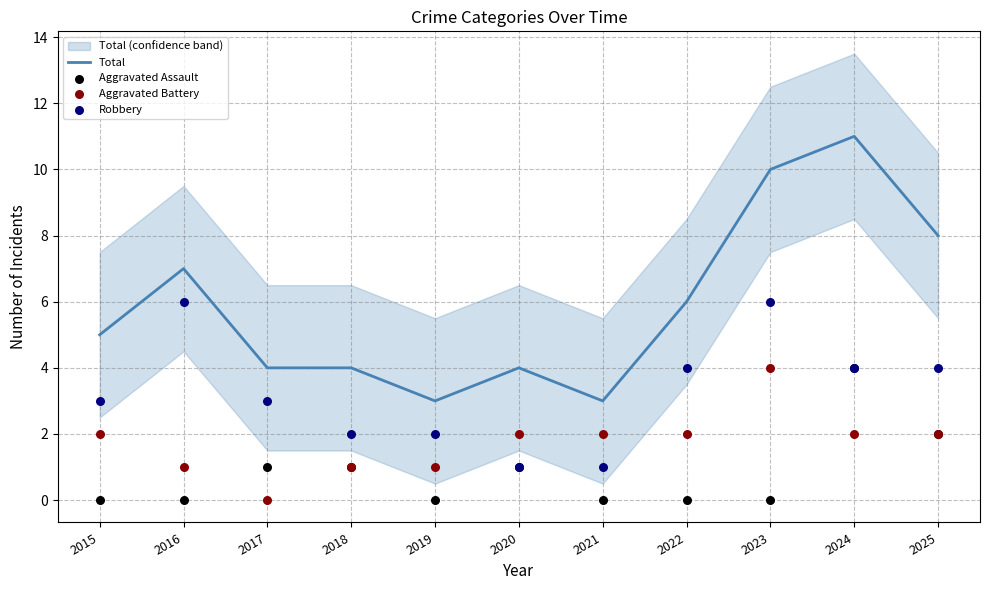

Is the value of Robbery at 2022 greater than the value of Aggravated Battery at 2024?

Yes